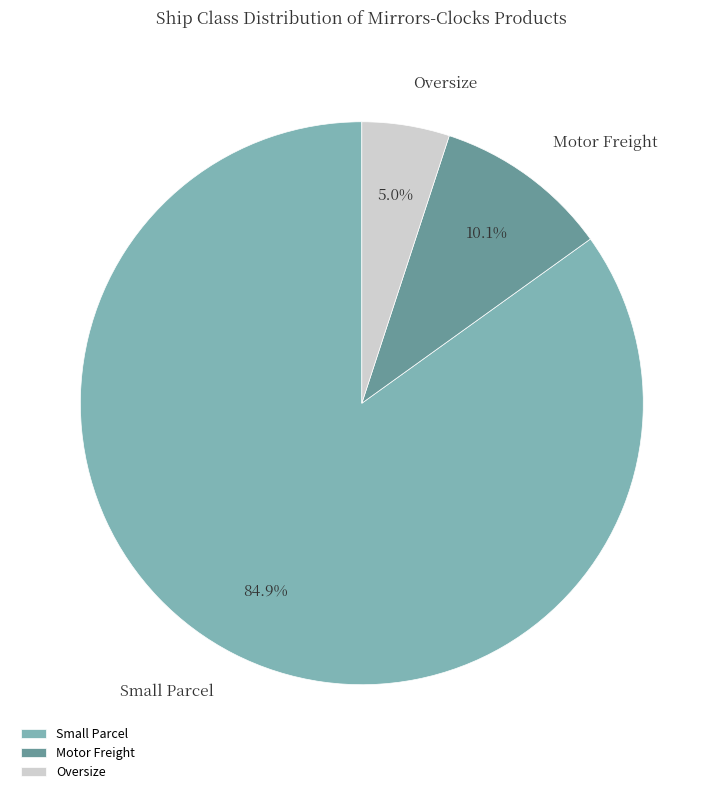

The Small Parcel slice represents 95% of the pie. True or false?

False